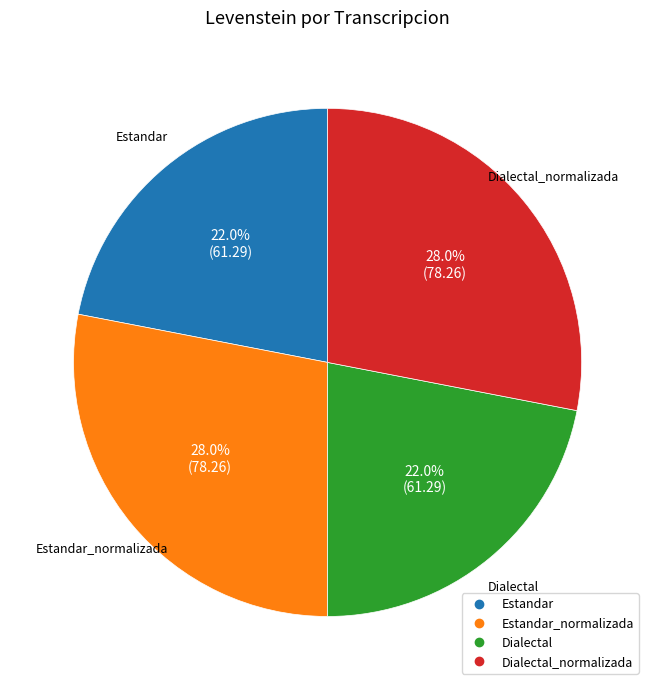

Is there any slice that represents more than half of the pie?

No